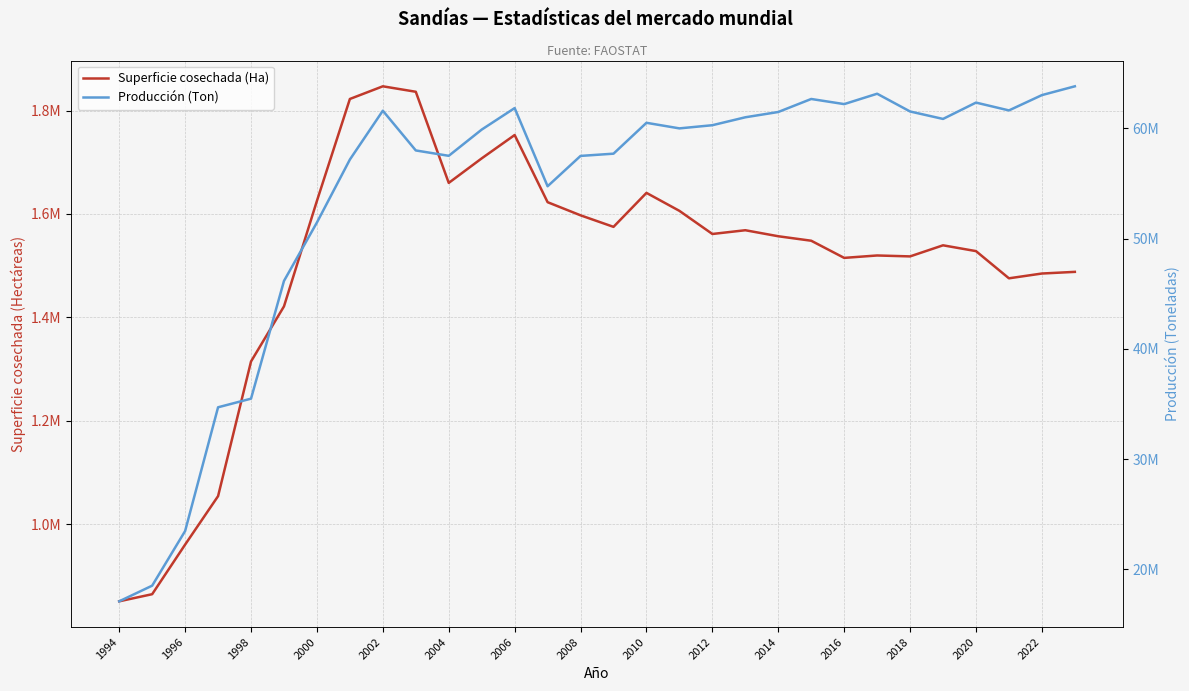

The value of Producción (Ton) at 2008 is 30308489. True or false?

False